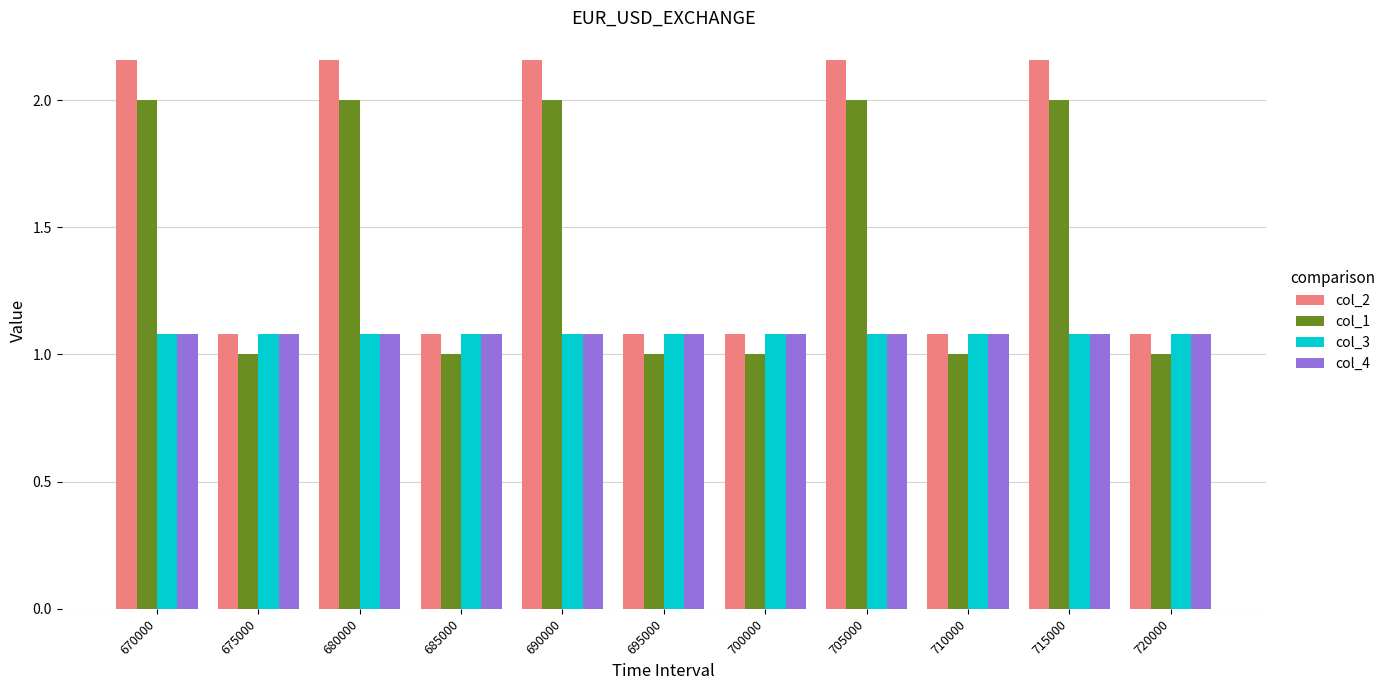

Which series has the widest spread of values?

col_2